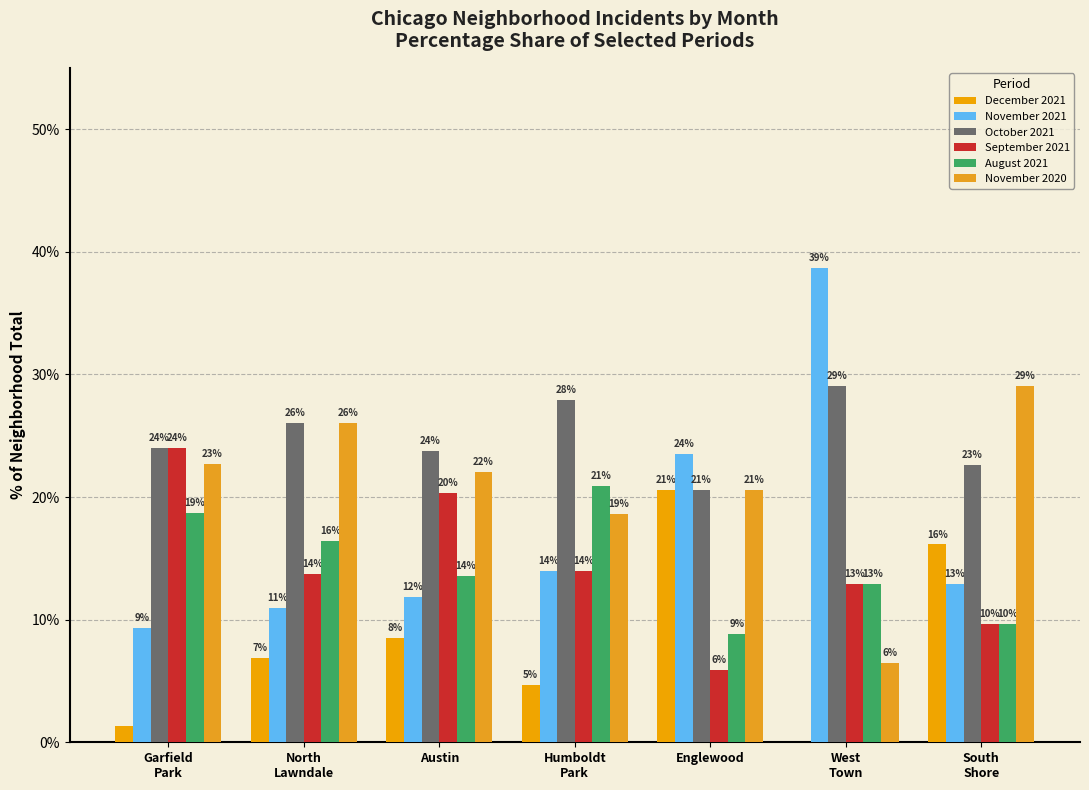

What is the average value of the November 2021 series?

17.3